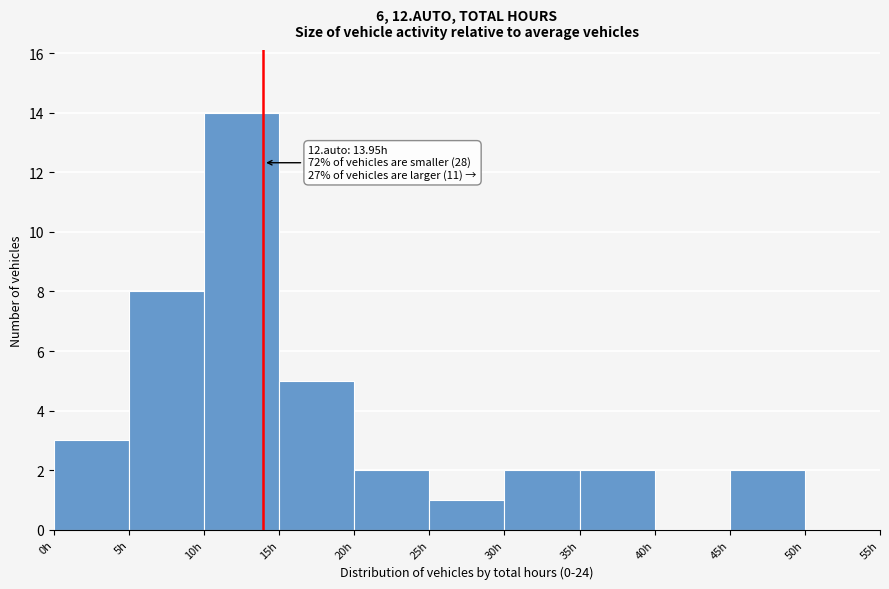

Over which range of the x-axis is the bar tallest?

10 to 15